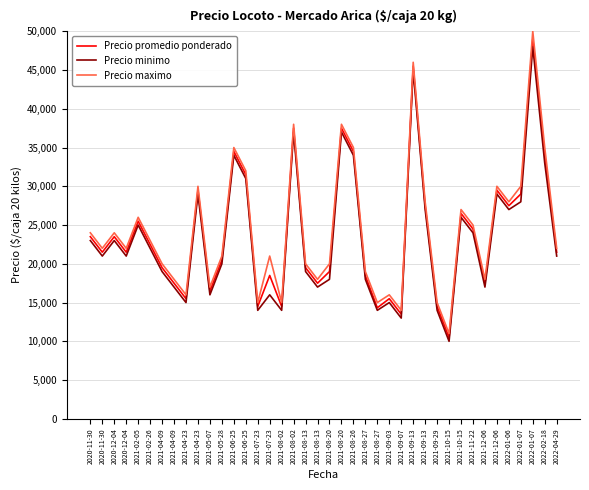

What is the label of the 25th point from the left?

2021-08-27